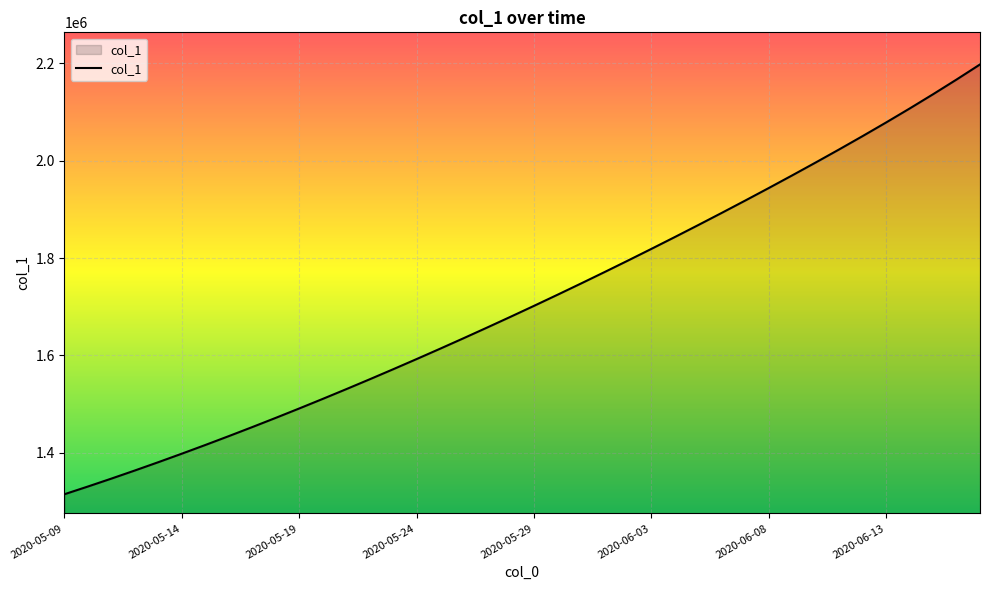

What is the minimum value shown in the chart?

1315099.0